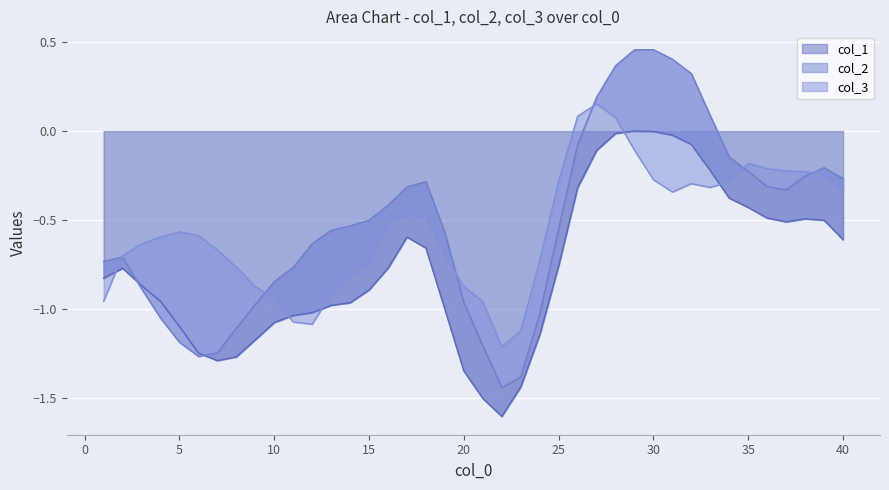

What is the minimum value for col_1?

-1.6